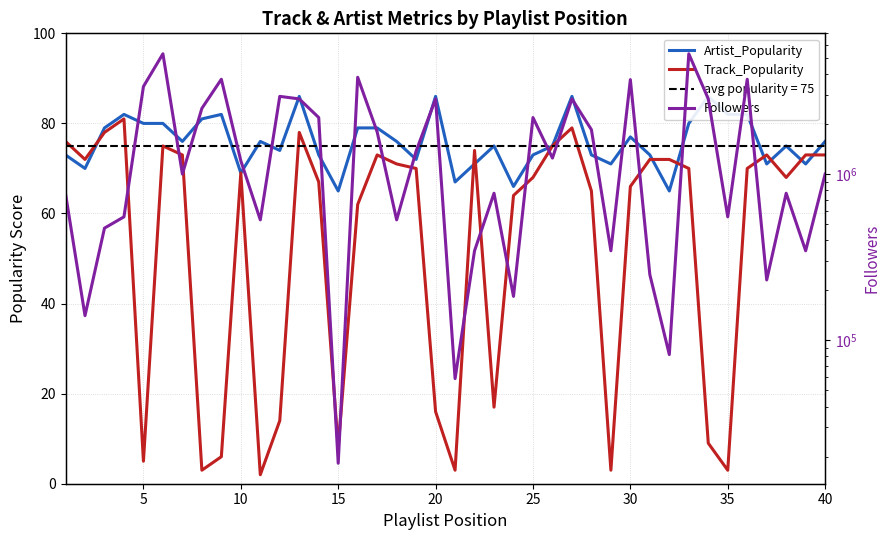

What is the approximate value of Followers at 10, to the nearest 50?

472850